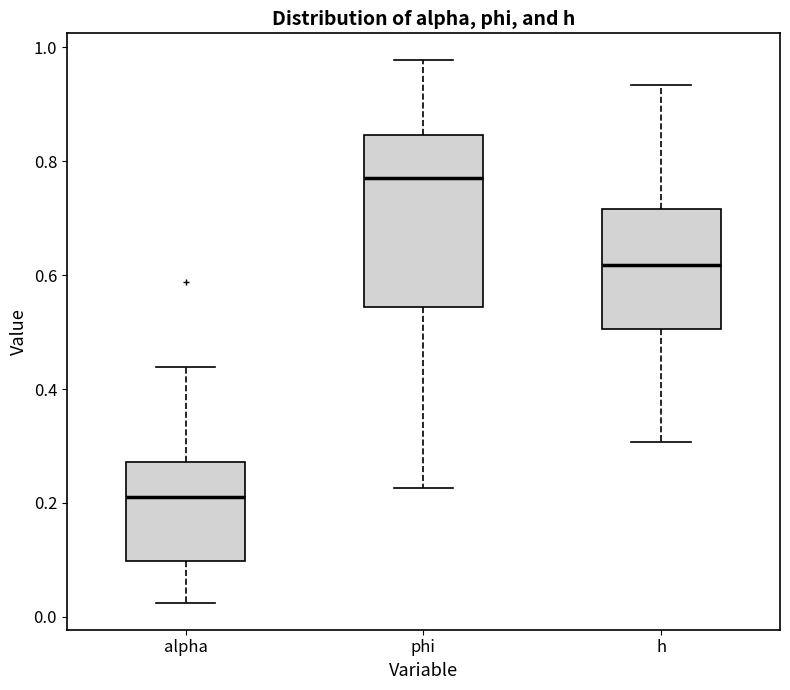

Which box is the tallest, from its lower edge to its upper edge?

phi